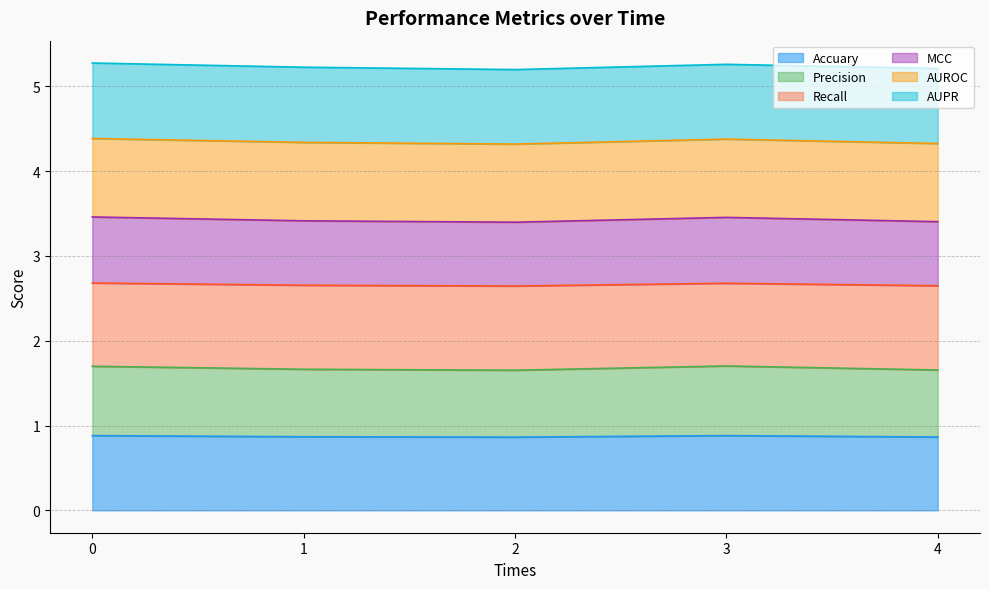

True or false: Precision has more than 0 points higher than both neighbors.

True